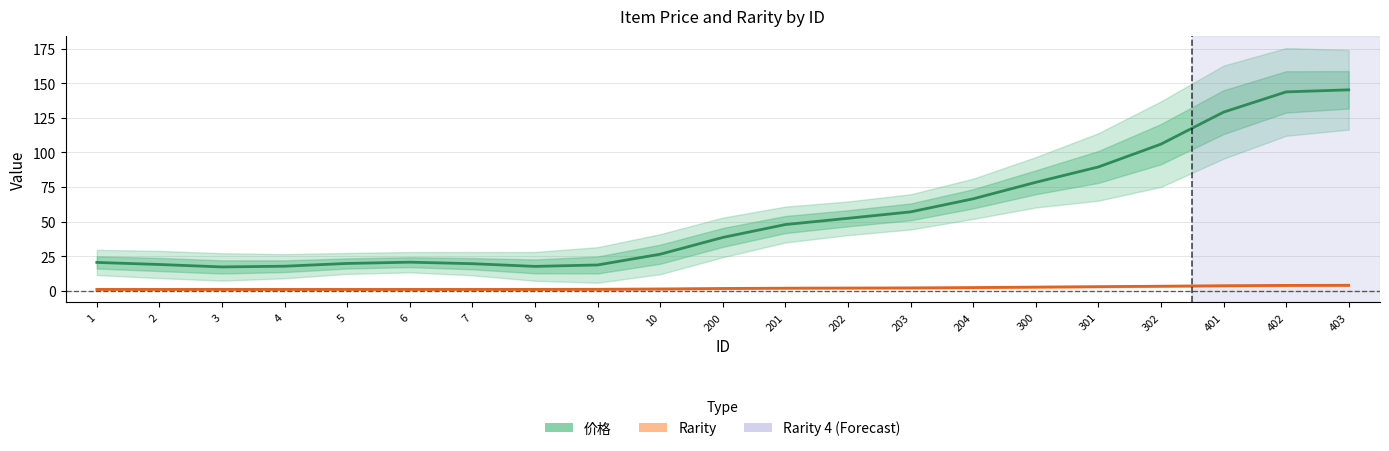

What is the sum of all Rarity values?

41.0